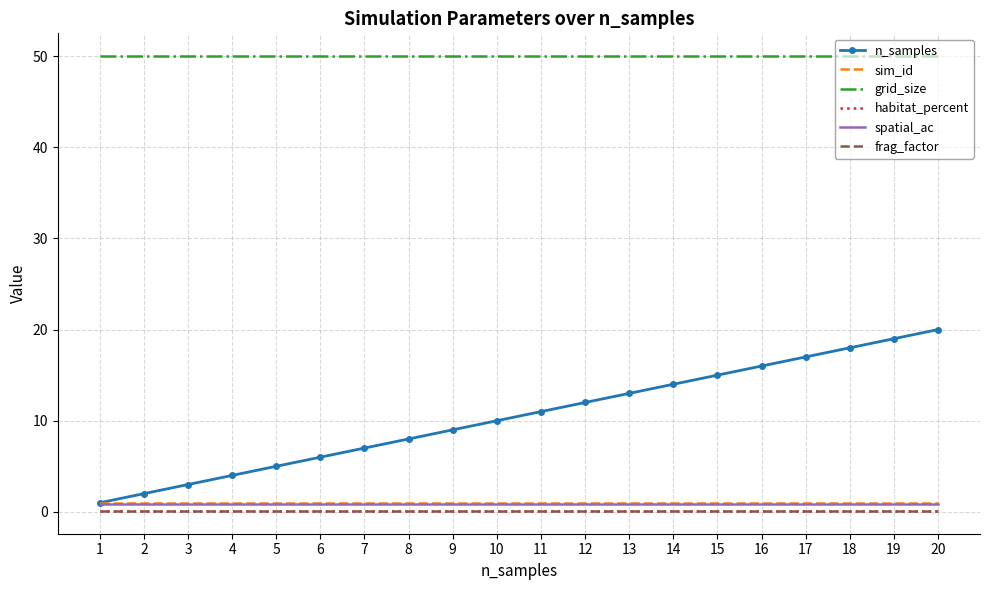

Which series has the largest total across all categories?

grid_size